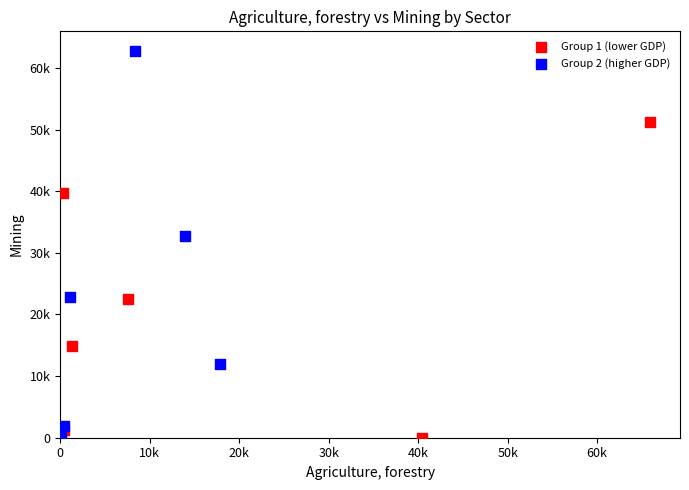

What are all the series names shown in the legend?

Group 1 (lower GDP), Group 2 (higher GDP)